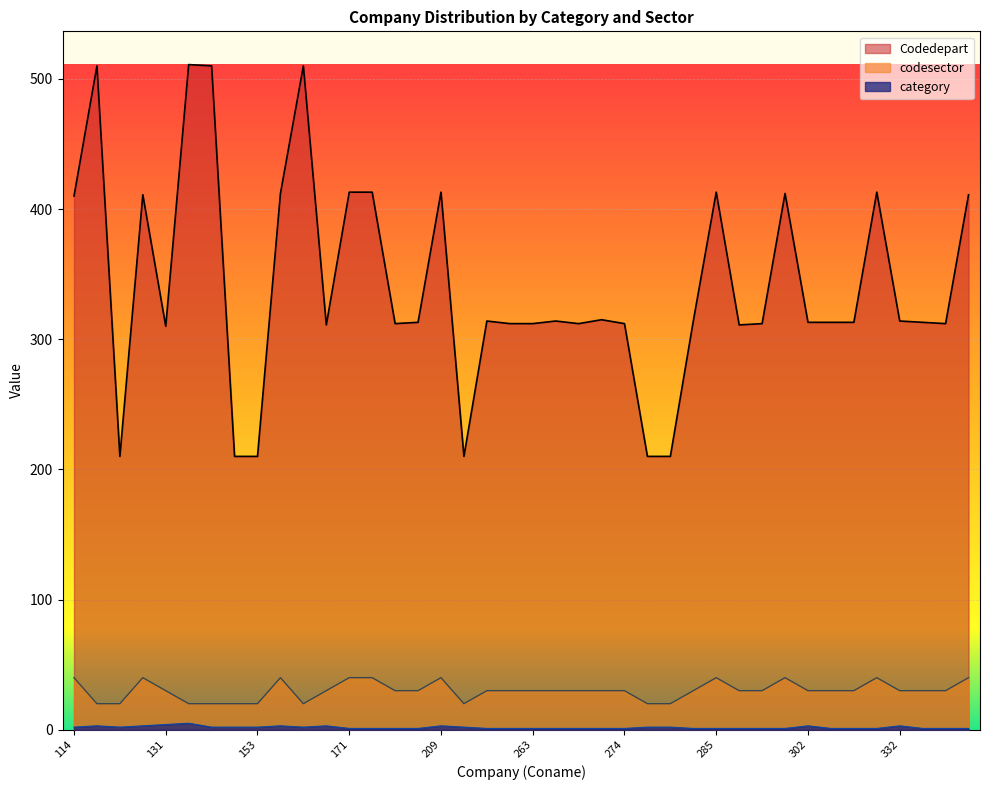

Reading left to right, what are all the values shown in this chart?

category: 2	3	2	3	4	5	2	2	2	3	2	3	1	1	1	1	3	2	1	1	1	1	1	1	1	2	2	1	1	1	1	1	3	1	1	1	3	1	1	1
codesector: 40	20	20	40	30	20	20	20	20	40	20	30	40	40	30	30	40	20	30	30	30	30	30	30	30	20	20	30	40	30	30	40	30	30	30	40	30	30	30	40
Codedepart: 410	510	210	411	310	511	510	210	210	412	510	311	413	413	312	313	413	210	314	312	312	314	312	315	312	210	210	314	413	311	312	412	313	313	313	413	314	313	312	411